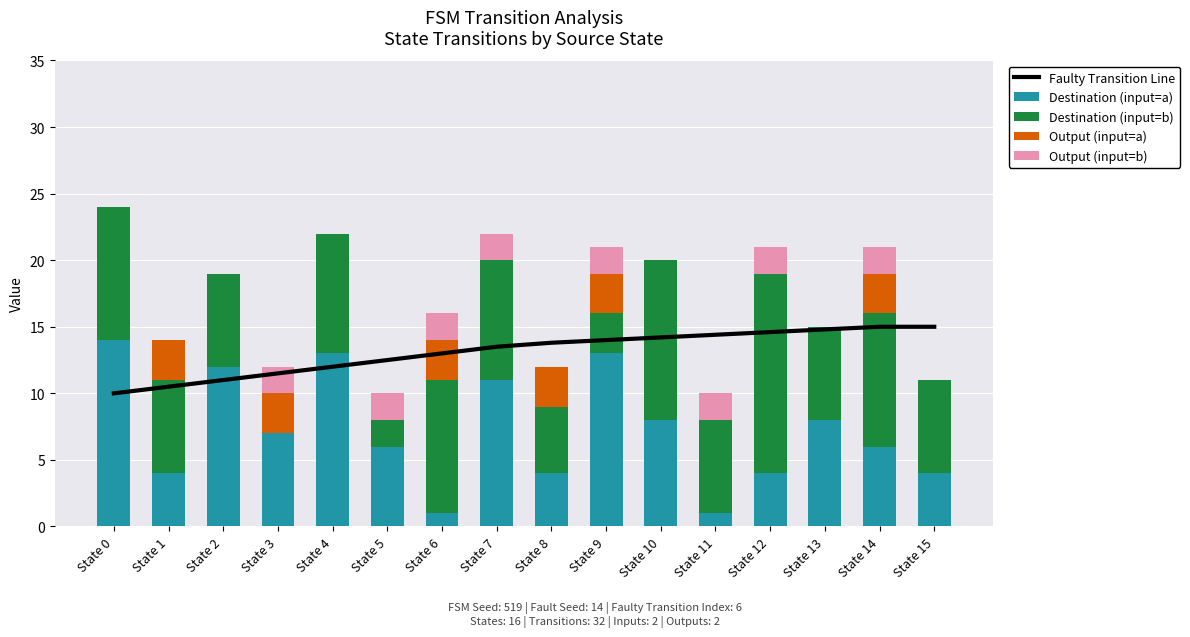

How many Output (input=a) values are between 0 and 3?

16